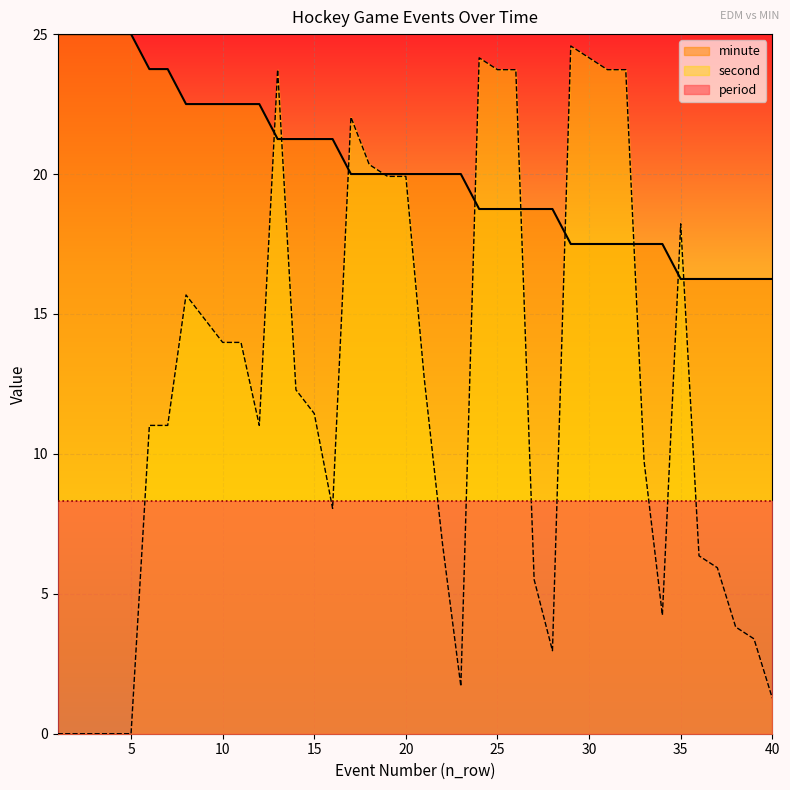

How many categories are shown in the chart?

40